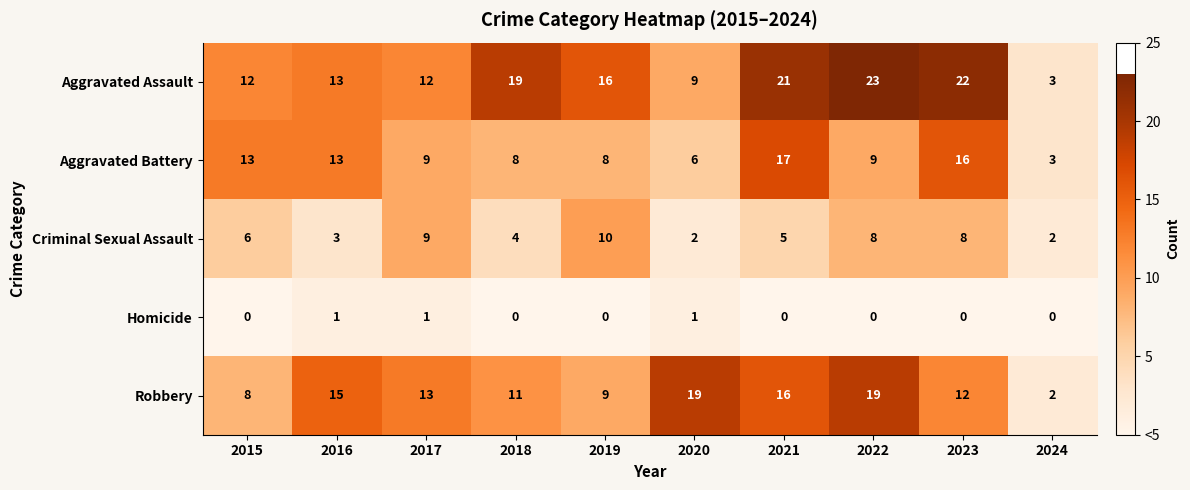

What is the difference between the maximum and minimum values in the Aggravated Assault series?

20